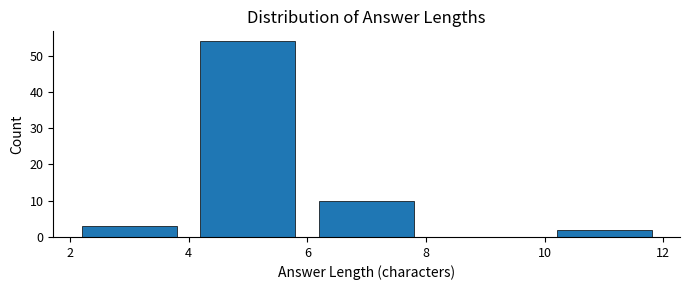

How tall is the bar that spans 10 to 12 on the x-axis? The values are not printed on the chart, so give them approximately, as read against the axis.

2